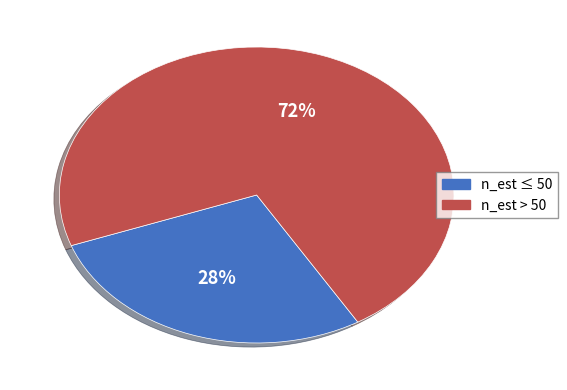

To the nearest percent, what is the difference between the largest and smallest slice percentages?

44%